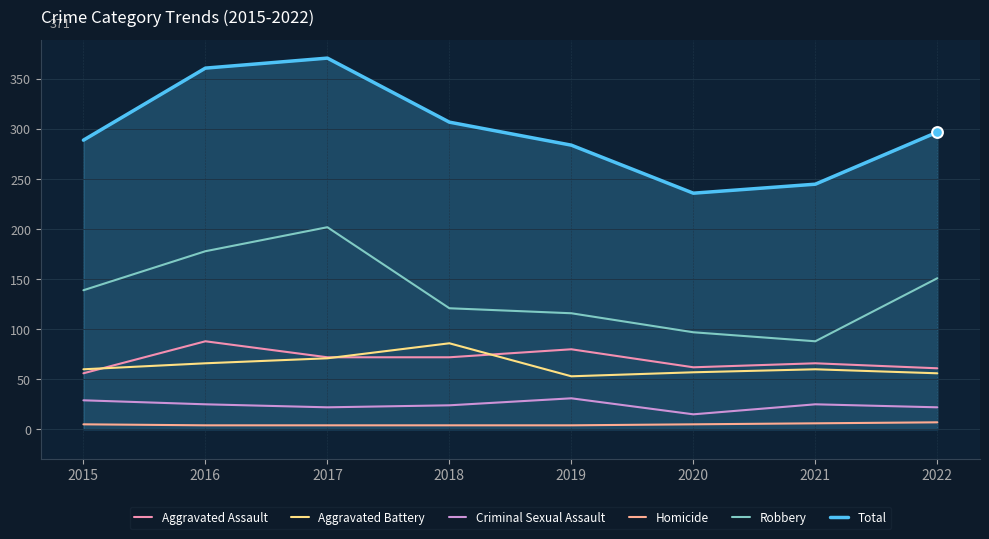

What is the total value across all series at 2015?

578